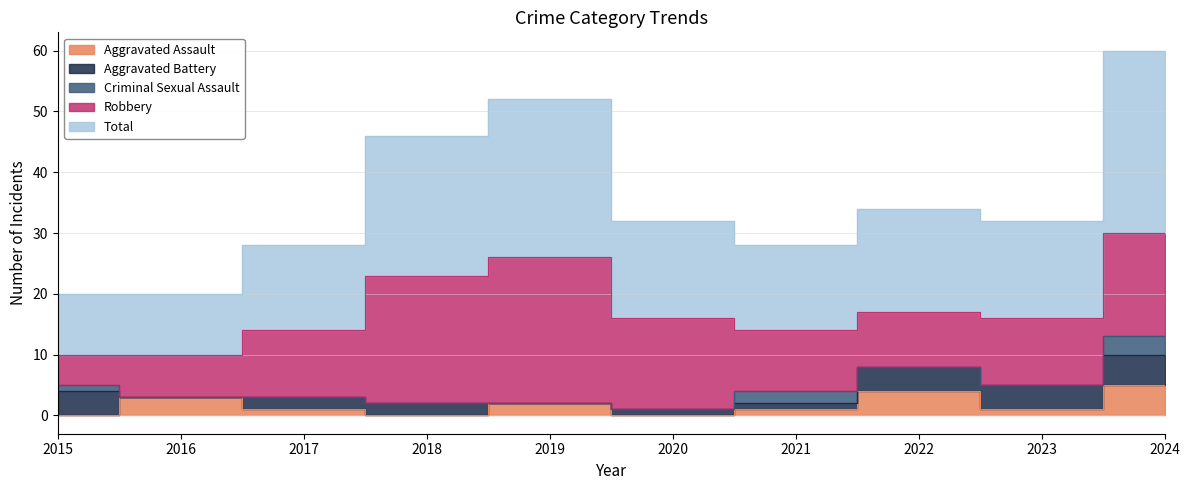

At which label does Aggravated Battery reach its minimum?

2016